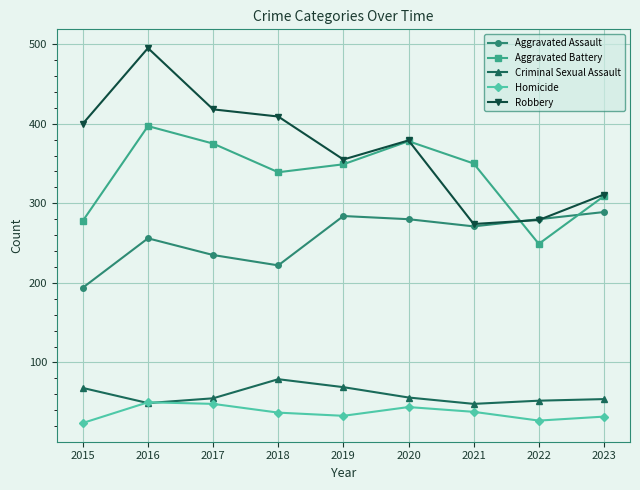

Is the value of Robbery at 2020 greater than the value of Criminal Sexual Assault at 2015?

Yes